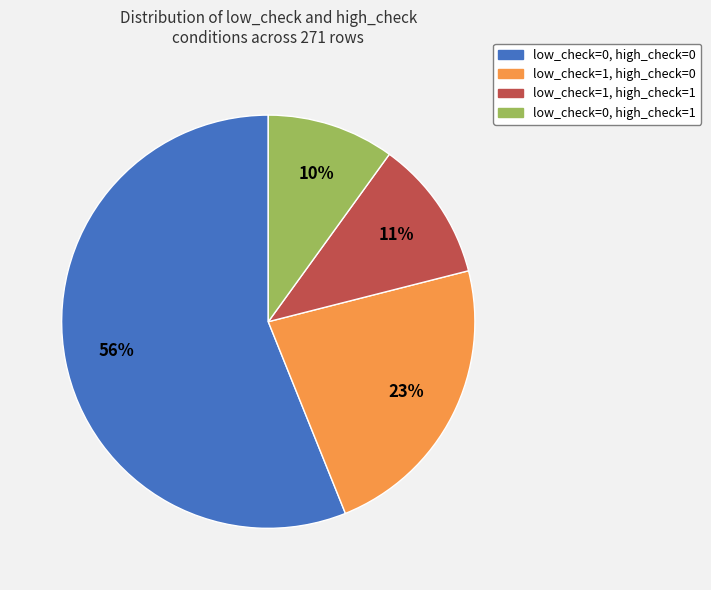

True or false: low_check=1, high_check=1 accounts for 11% of the total.

True